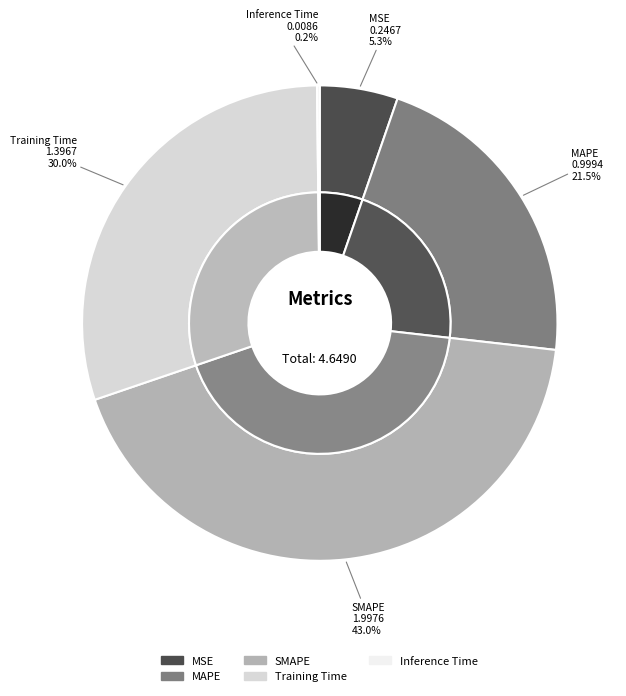

To the nearest percent, what is the average slice percentage?

20%